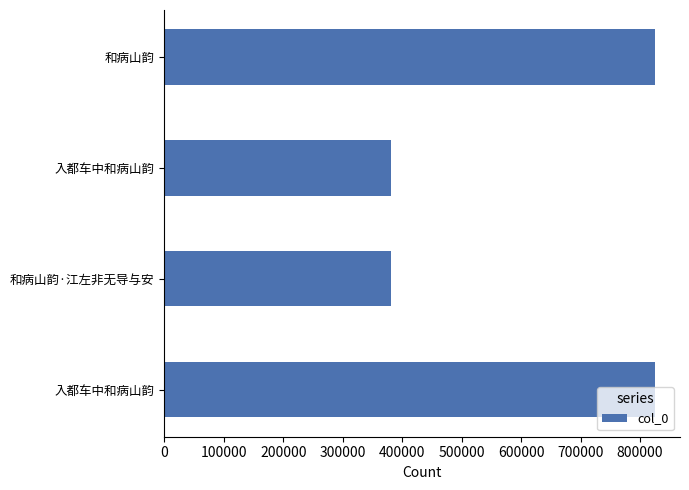

Are the bars horizontal?

Yes